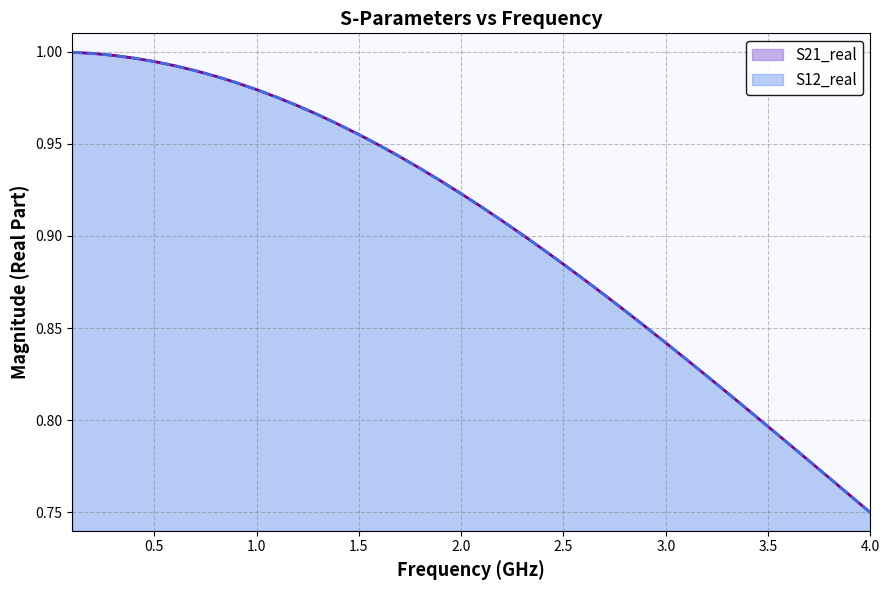

What is the difference between the maximum and minimum values in the S21_real series?

0.2